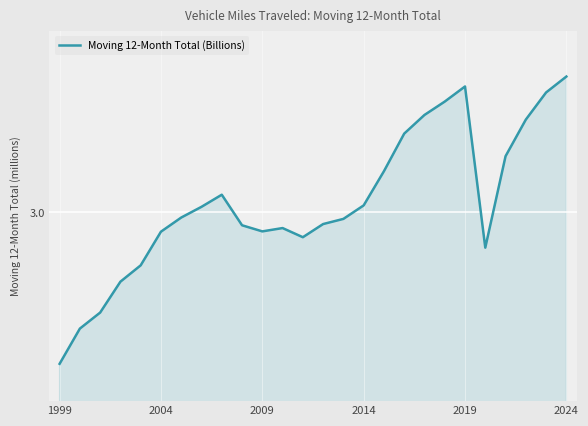

How many interior local valleys (lower than both neighbors) does the data have?

3